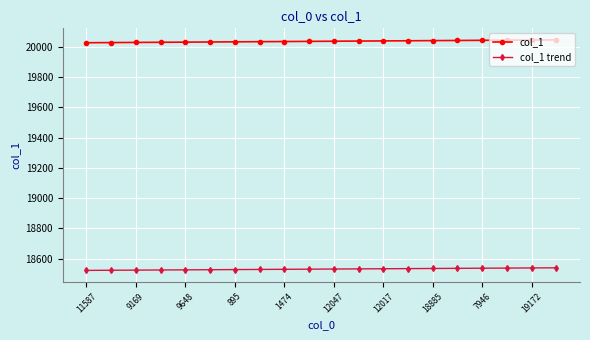

Which series has the largest total across all categories?

col_1